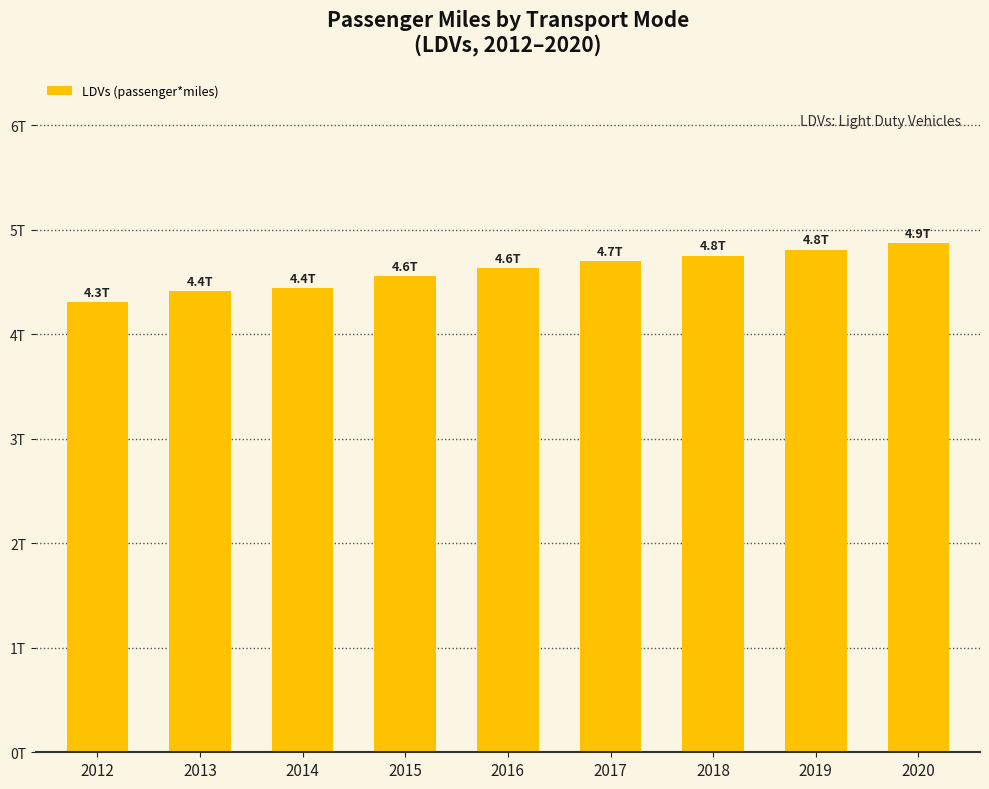

Are the bars grouped side by side (vs. stacked)?

No